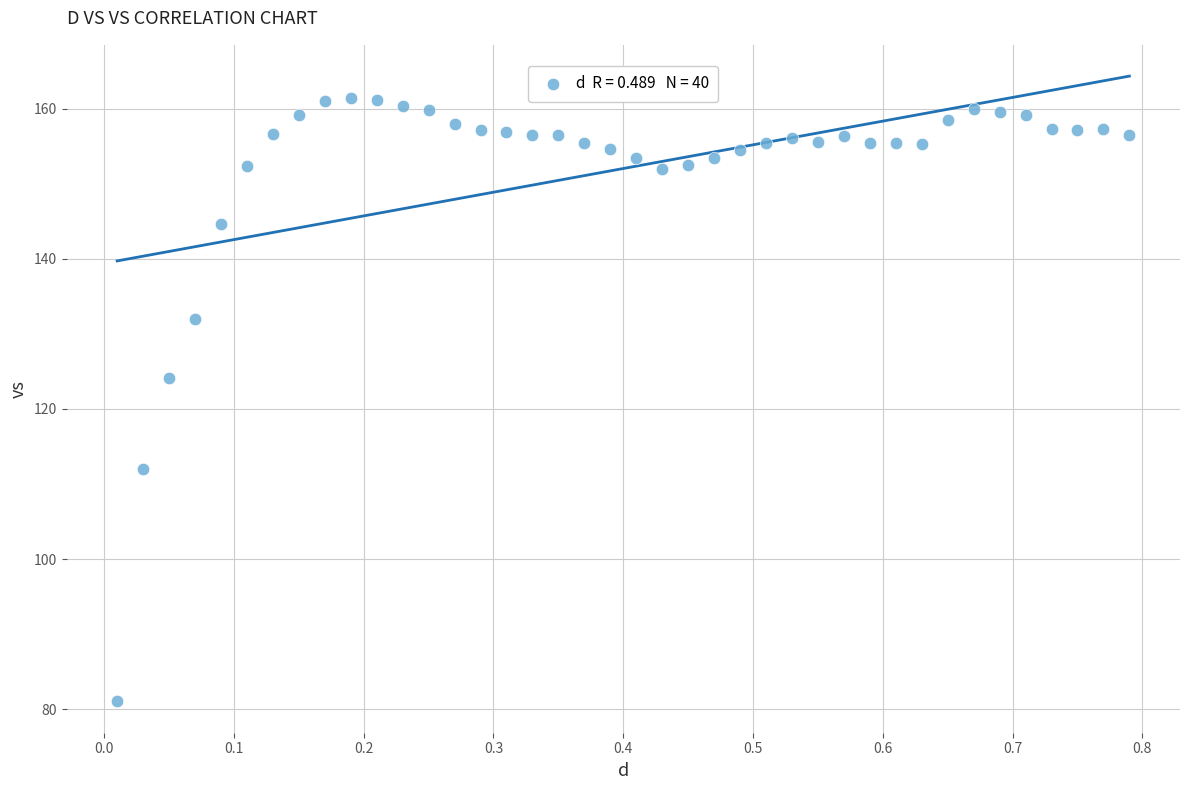

What is the range of Y values (max minus min)?

80.3